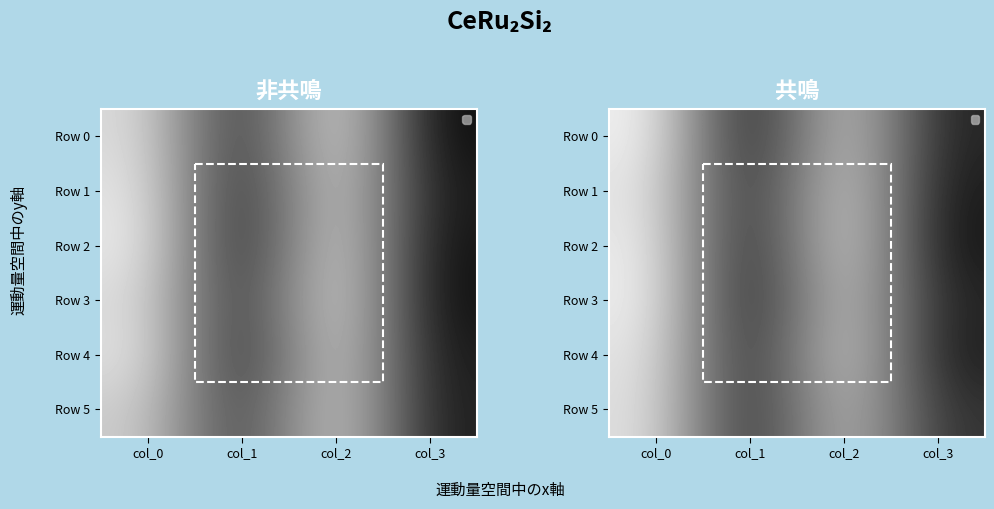

At col_0, list the series in order from largest to smallest.

Row 0, Row 3, Row 2, Row 1, Row 4, Row 5